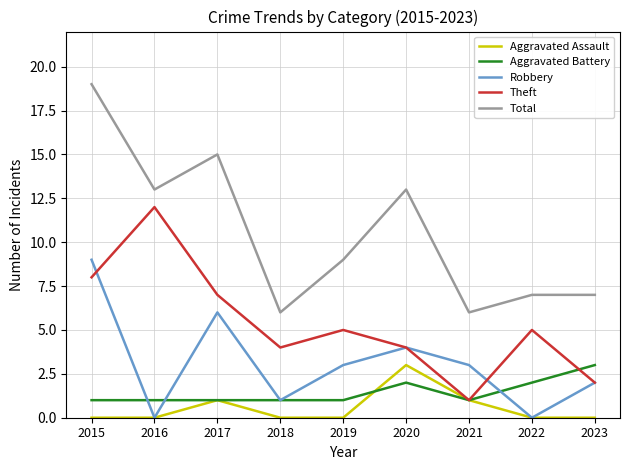

At which category is the sum across all series the highest?

2015